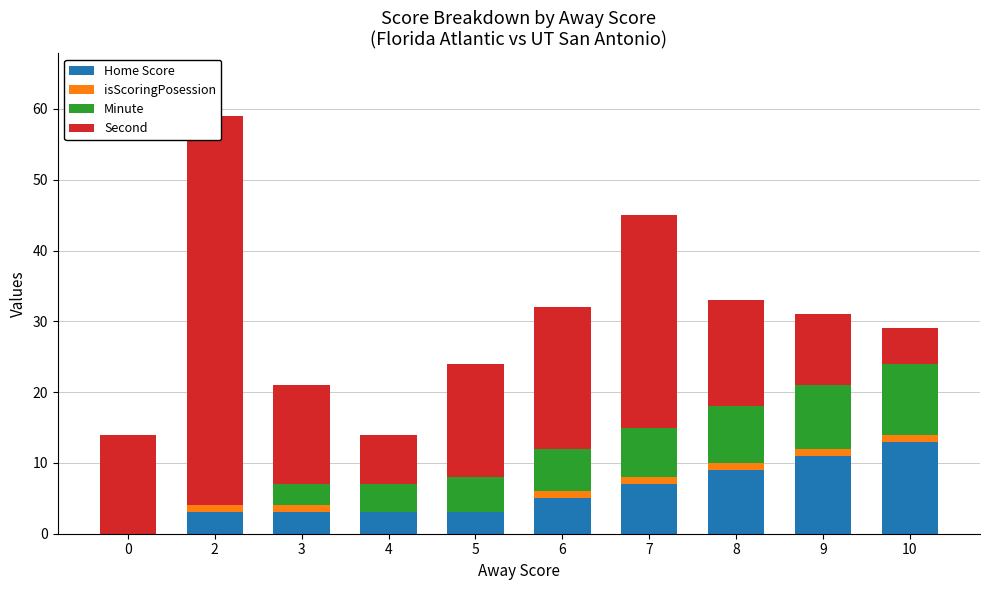

Which has a higher value, 4 or 5?

4